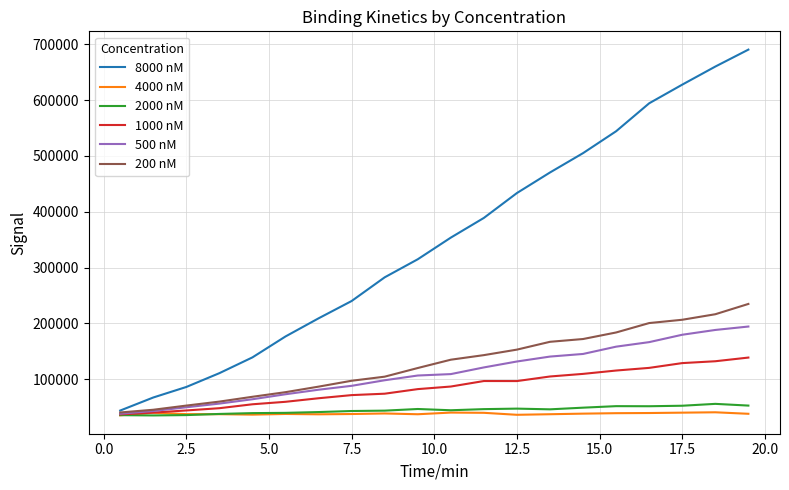

List the series in order of their peak value, lowest first.

4000 nM, 2000 nM, 1000 nM, 500 nM, 200 nM, 8000 nM